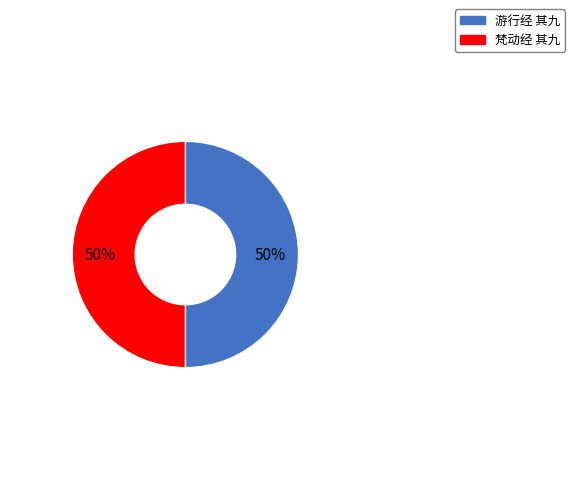

Is it true that 游行经 其九 is 64% of the pie?

False